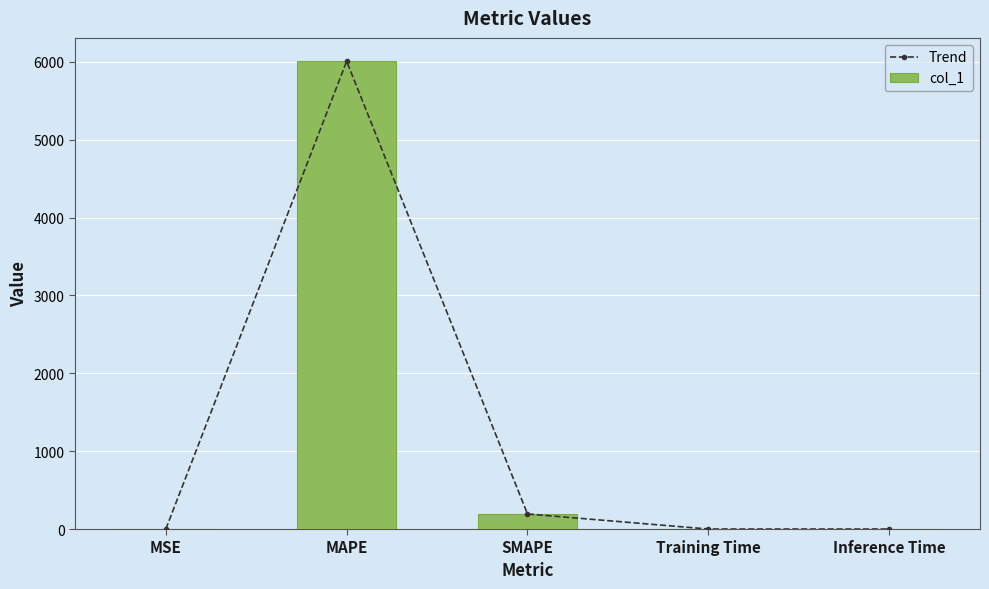

Is the value of Trend at Training Time greater than the value of col_1 at SMAPE?

No